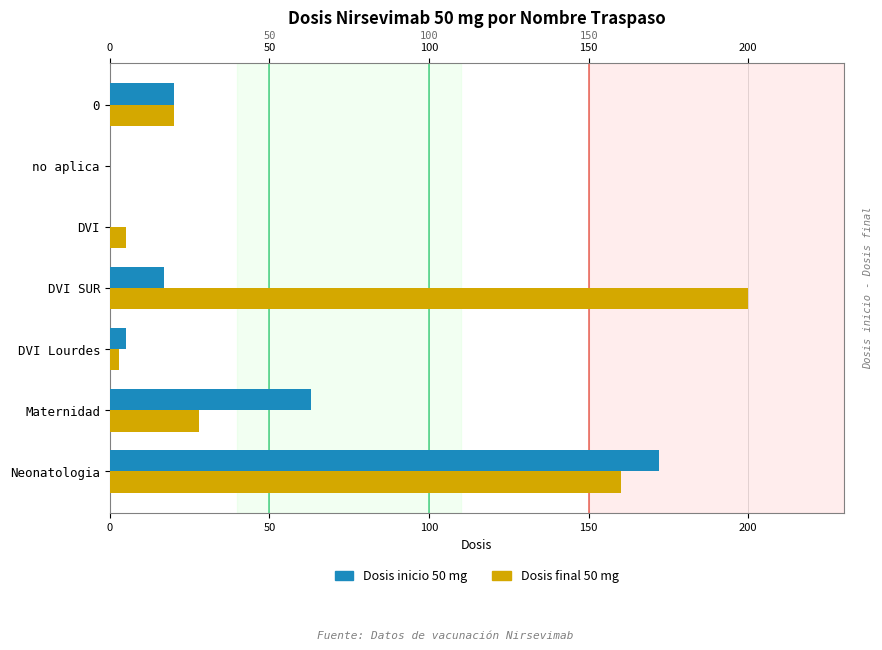

How many categories are shown in the chart?

7